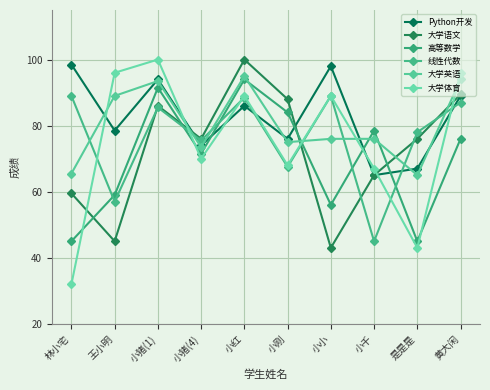

What are all the series names shown in the legend?

Python开发, 大学语文, 高等数学, 线性代数, 大学英语, 大学体育